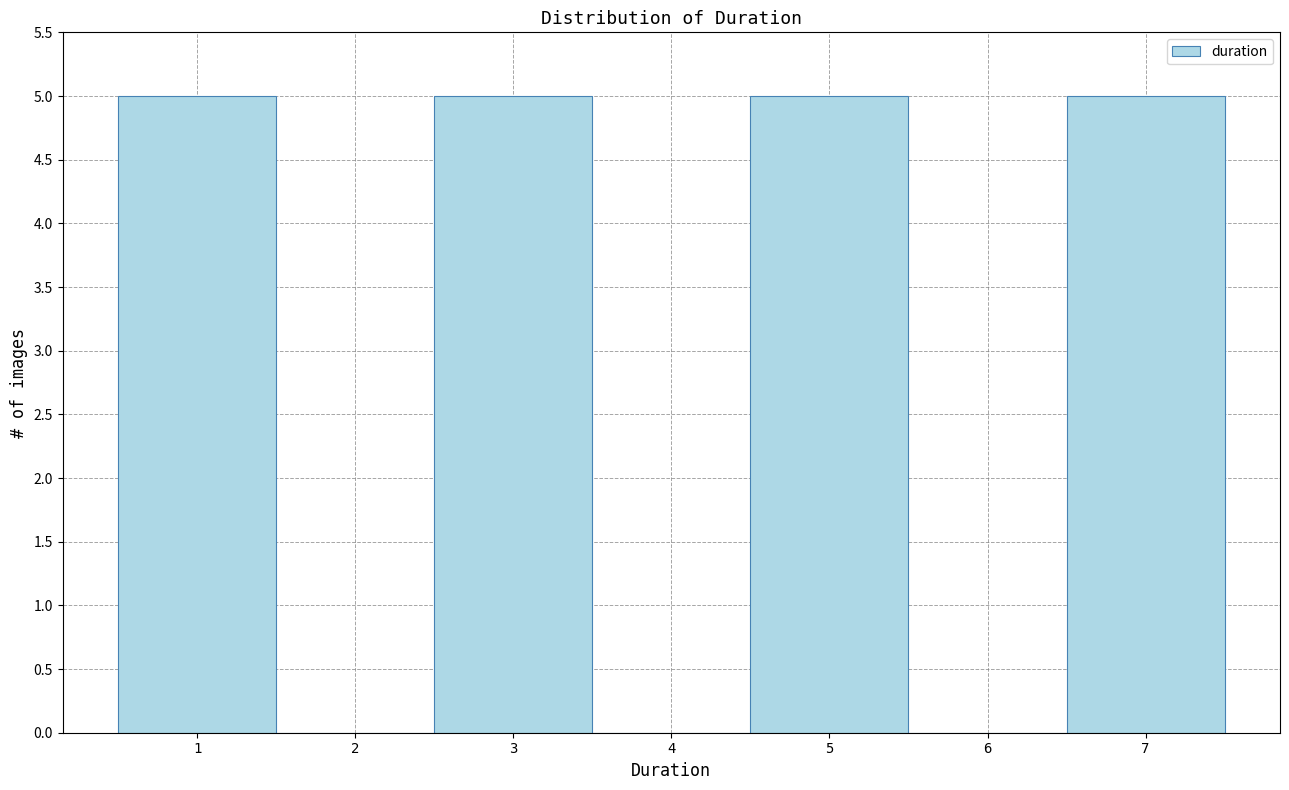

Reading left to right, transcribe this chart: for each bar, give the range it covers on the x-axis and its height. The values are not printed on the chart, so give them approximately, as read against the axis.

0.5 to 1.5: 5
1.5 to 2.5: 0
2.5 to 3.5: 5
3.5 to 4.5: 0
4.5 to 5.5: 5
5.5 to 6.5: 0
6.5 to 7.5: 5